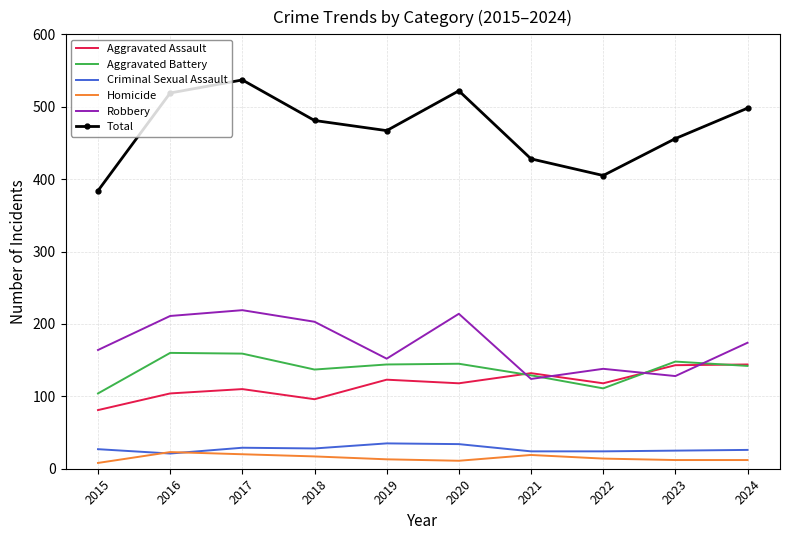

What is the difference between the maximum and minimum values in the Total series?

153